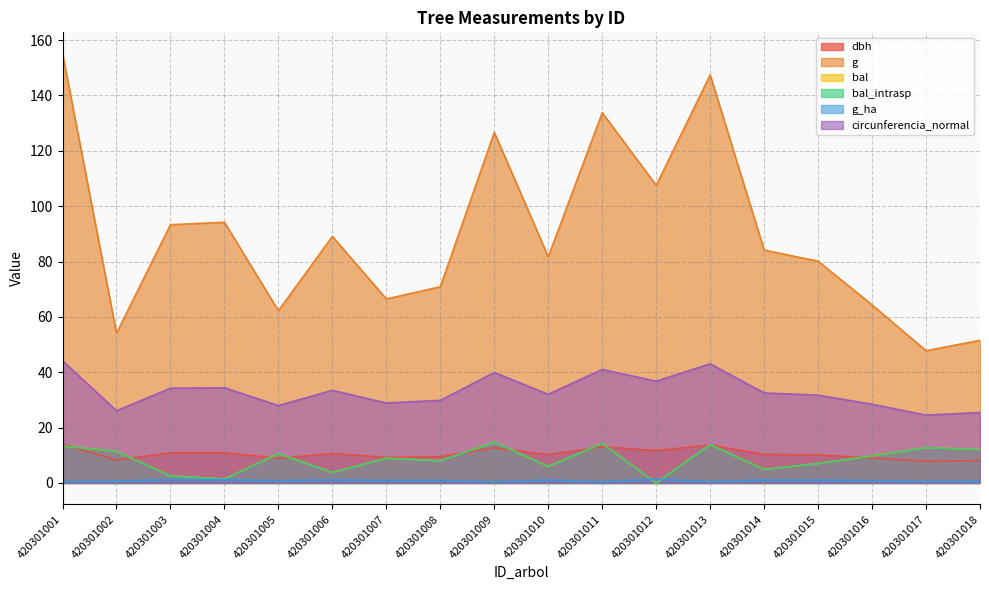

What is the sum of the g_ha values at 420301009 and 420301011?

0.8